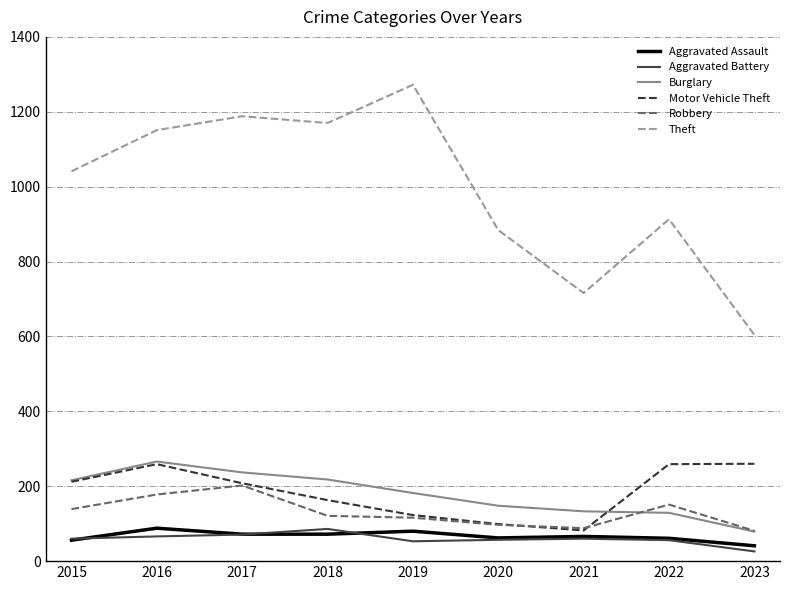

At which category does Robbery reach its first local peak?

2017